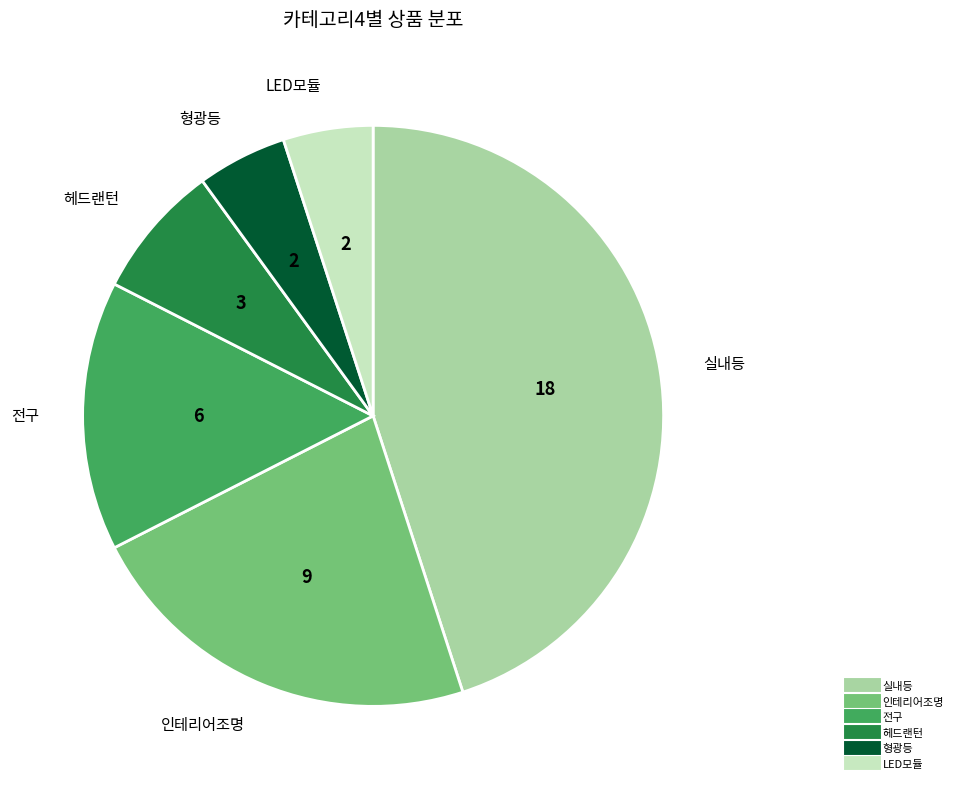

Is there a majority slice in this chart?

No